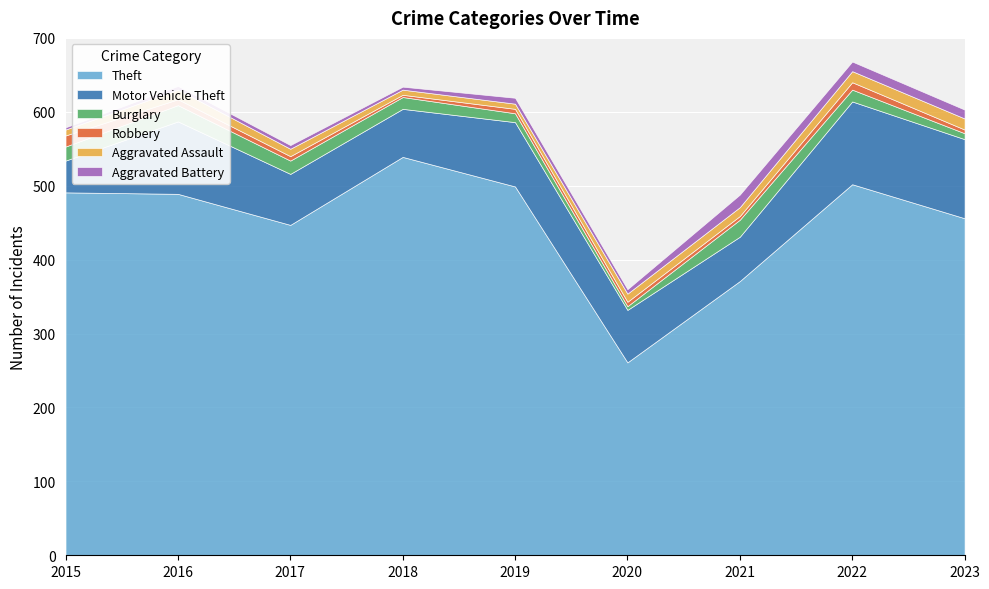

What is the difference between the maximum and minimum values in the Robbery series?

12